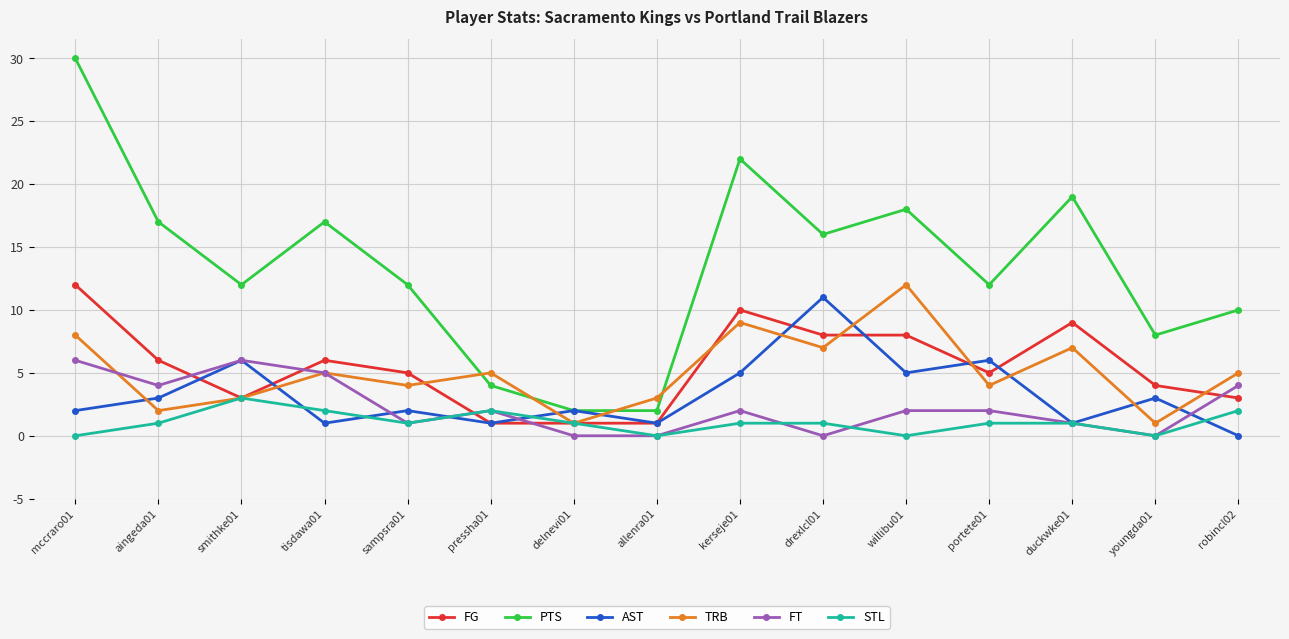

Which series has the largest total across all categories?

PTS